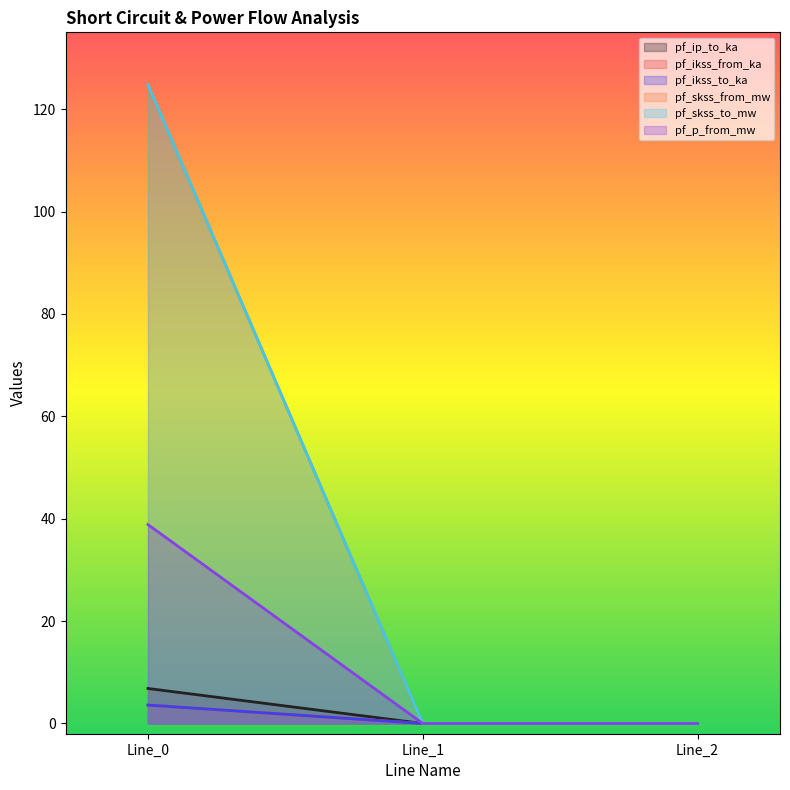

Is it true that pf_skss_from_mw equals 0.0 at Line_1?

True